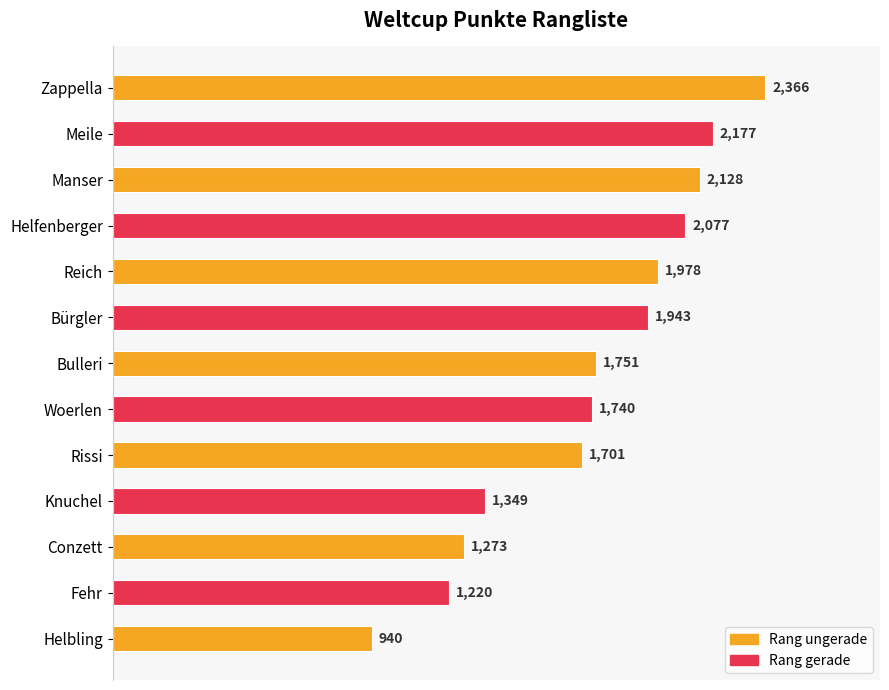

Are the bars horizontal?

Yes